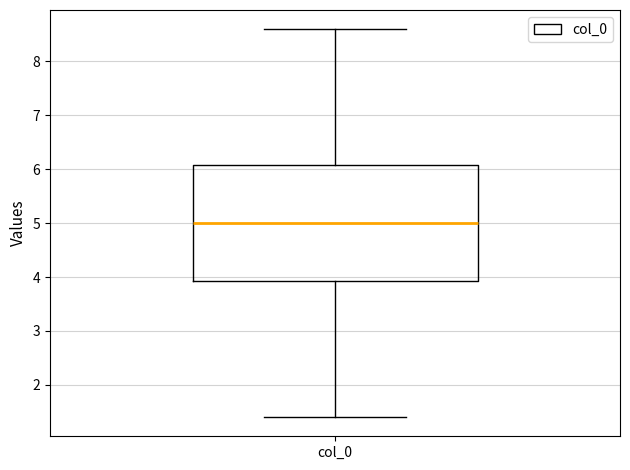

Transcribe this box plot: give where the median line is, the range the box spans, and where the two whiskers end, as read against the y-axis. The values are not printed on the chart, so give them approximately, as read against the axis.

median 5.0, box 3.9 to 6.1, whiskers 1.4 to 8.6